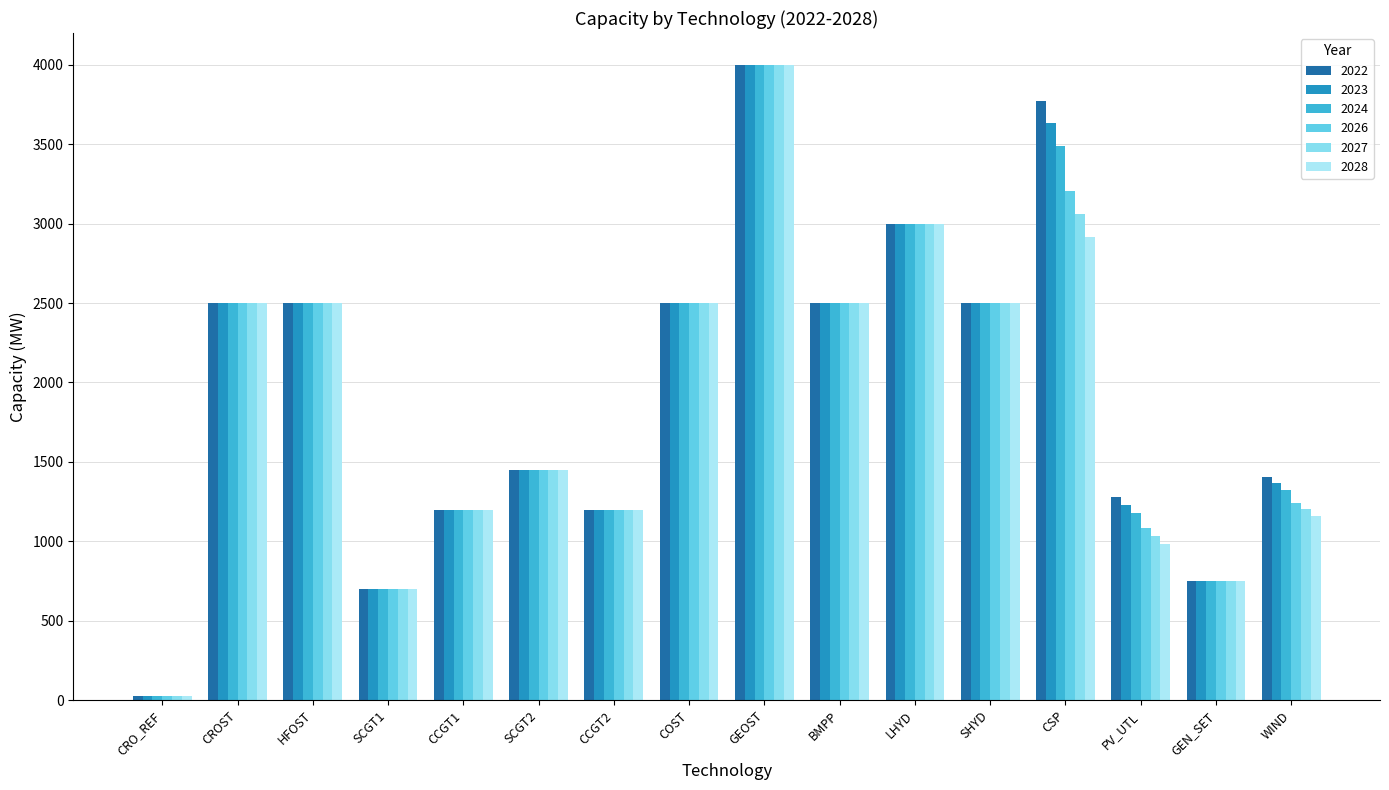

What is the lowest value of the 2028 series?

24.1